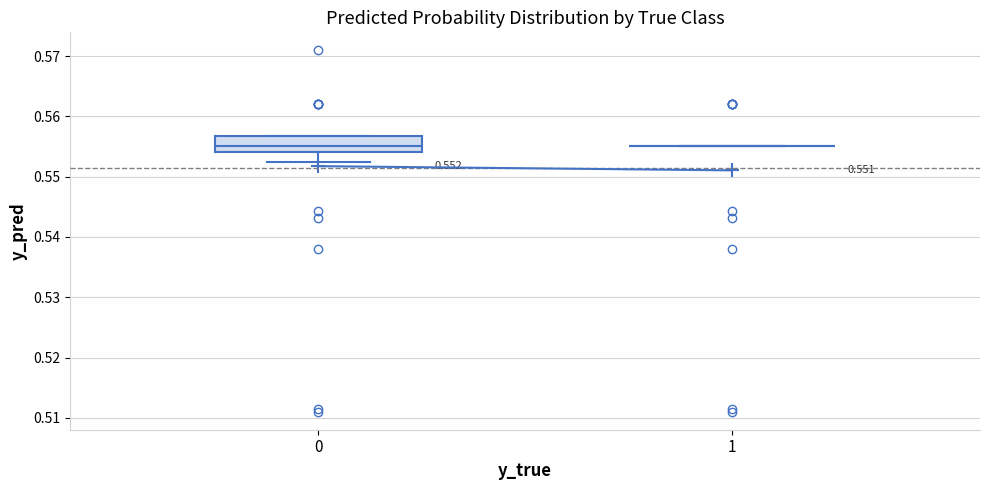

Comparing the boxes themselves (not the whiskers), which one is the tallest?

0